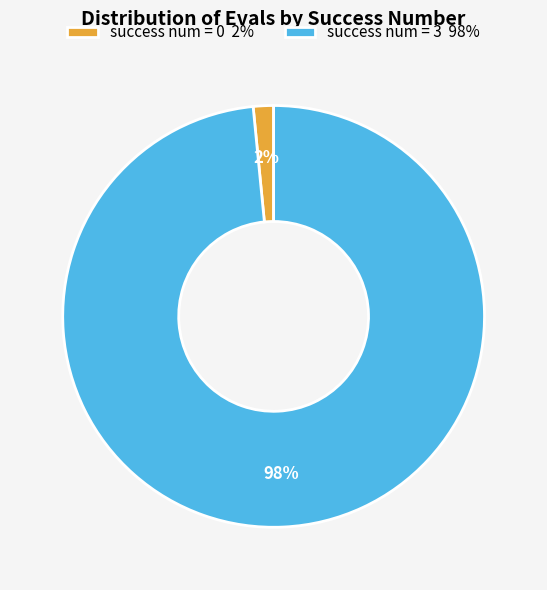

Count the number of slices in the pie.

2